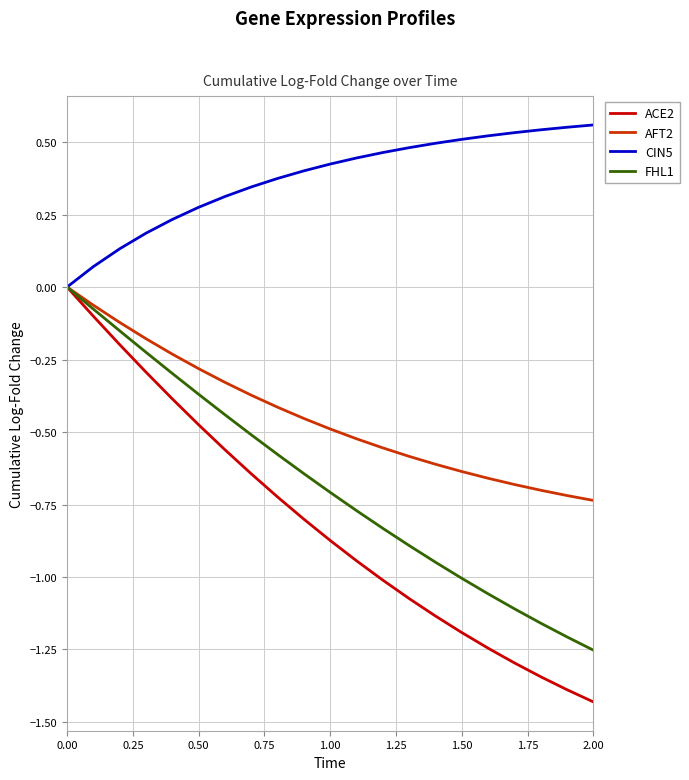

Which series has the largest total across all categories?

CIN5